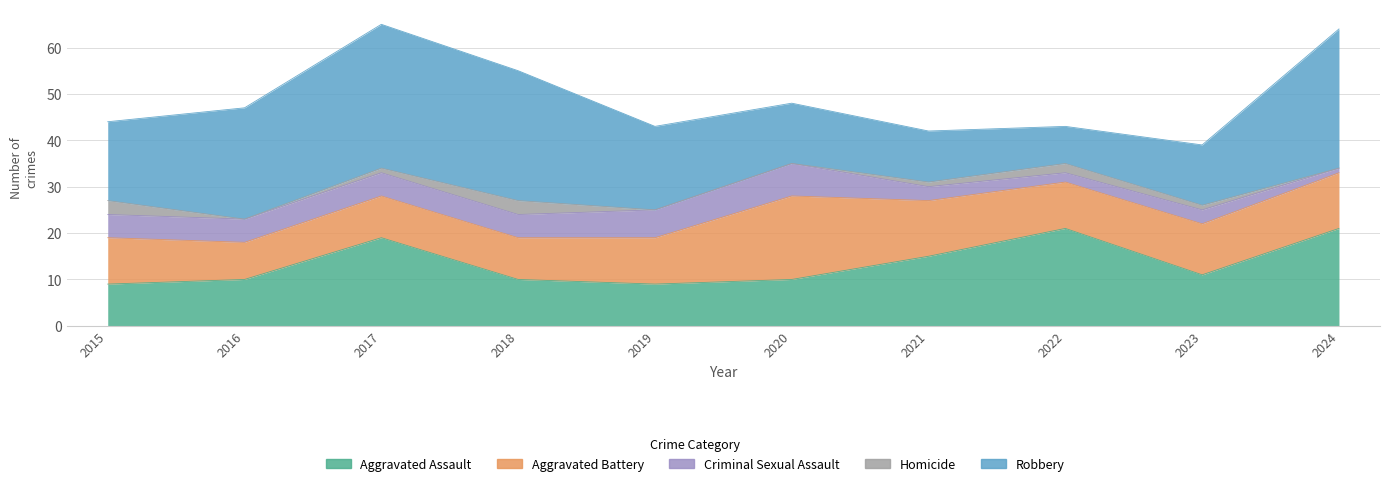

True or false: Homicide and Aggravated Assault intersect in this chart.

False